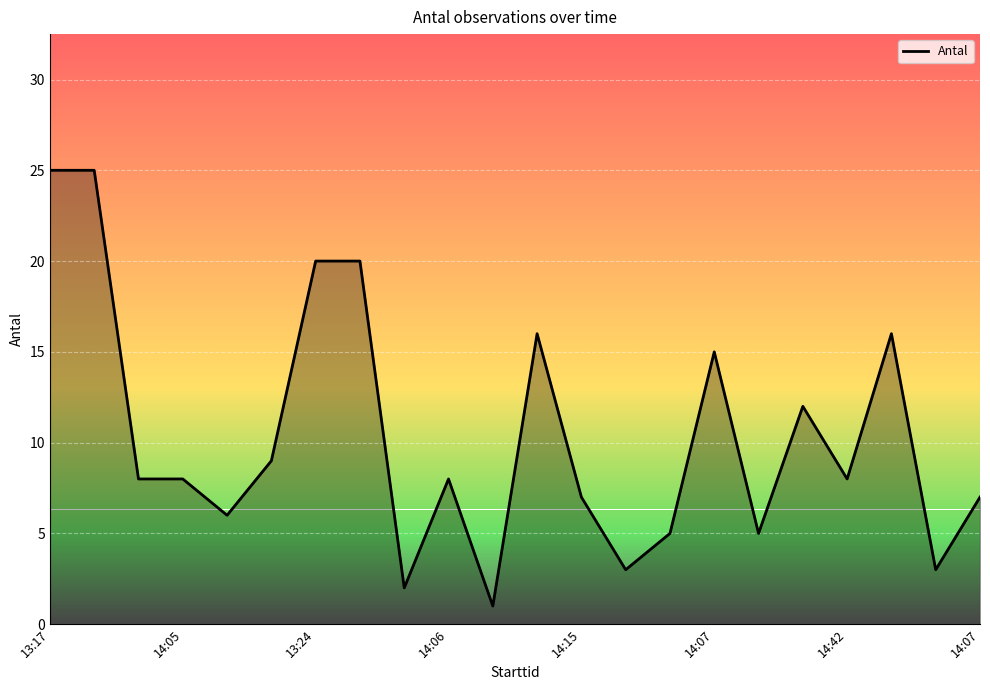

How many values are below 8?

9